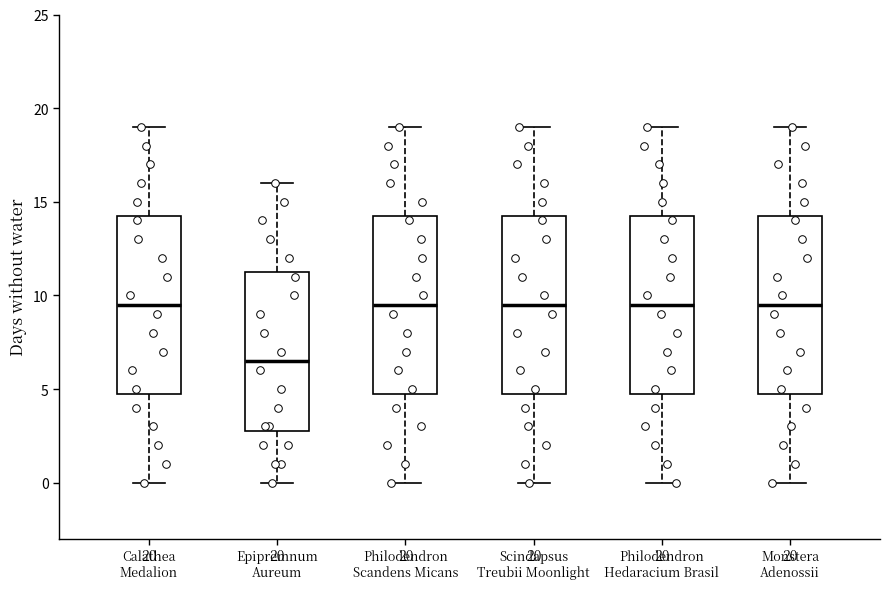

Which box has the lowest median line?

Epipremnum Aureum